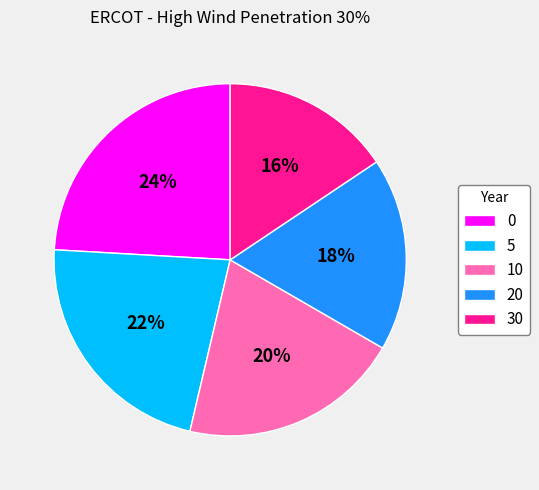

Is the sum of 0 and 5 greater than half?

No